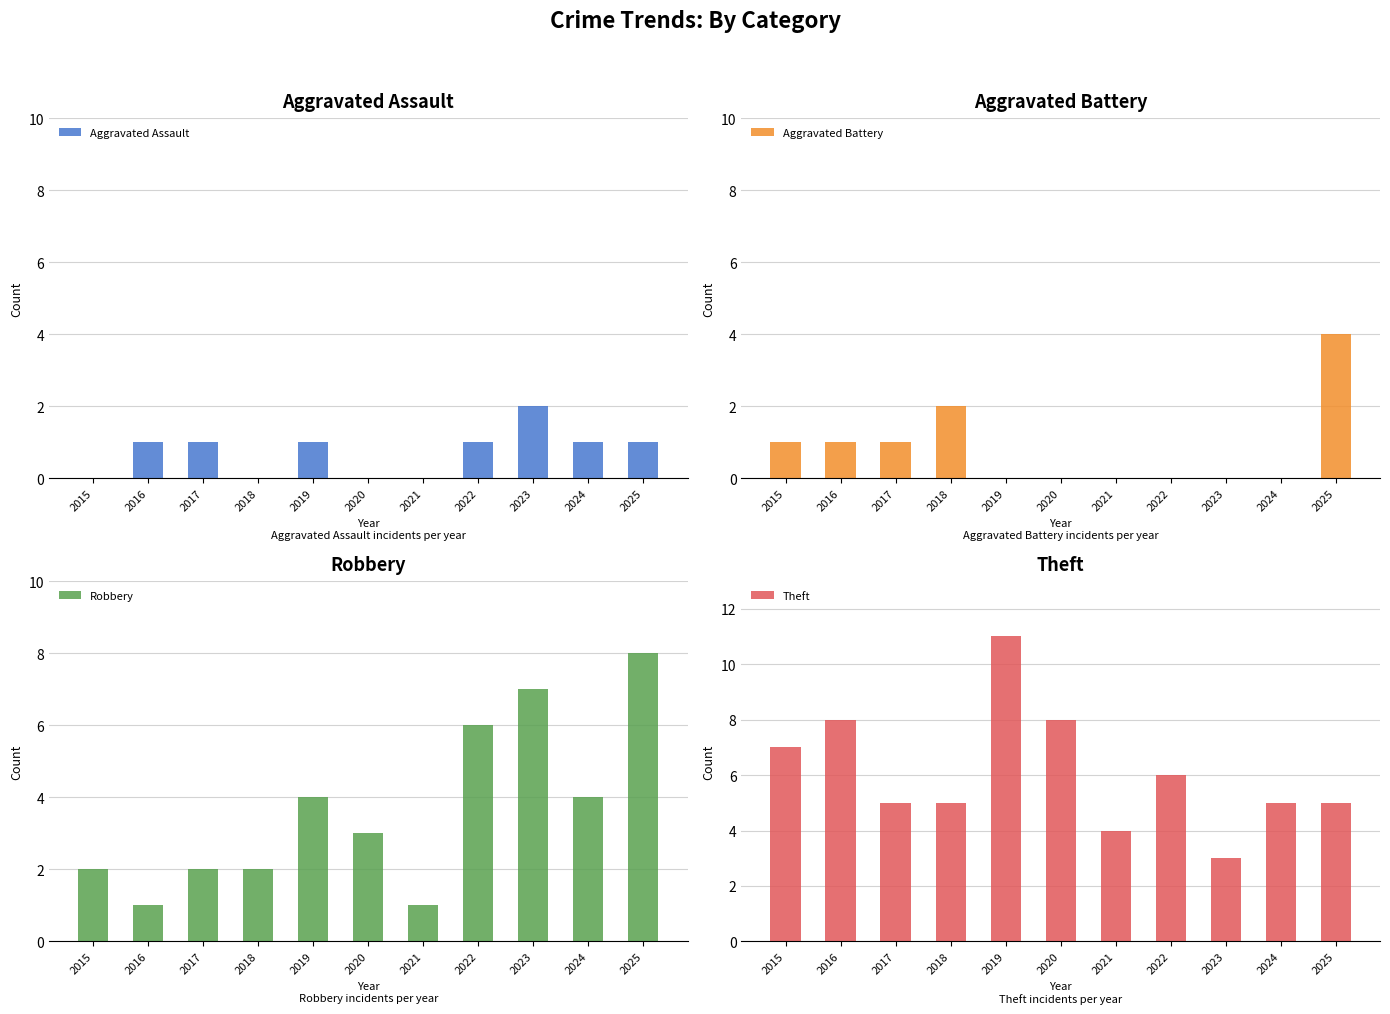

True or false: Aggravated Assault has a value of 1 at 2017.

False